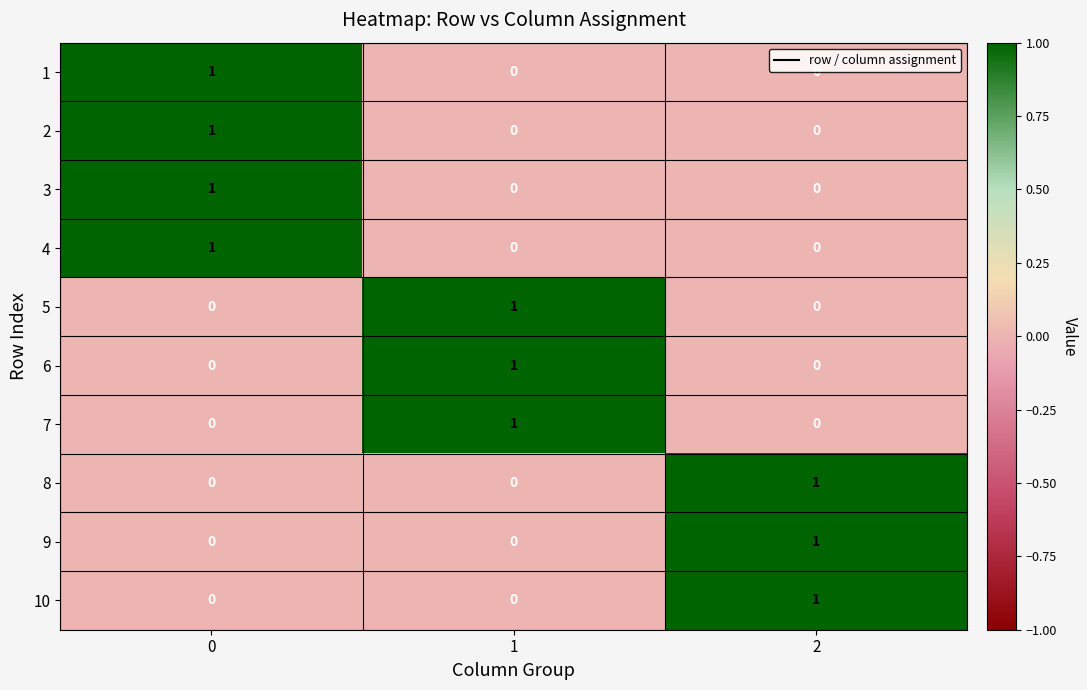

Is it true that 6 equals 1 at 1?

True